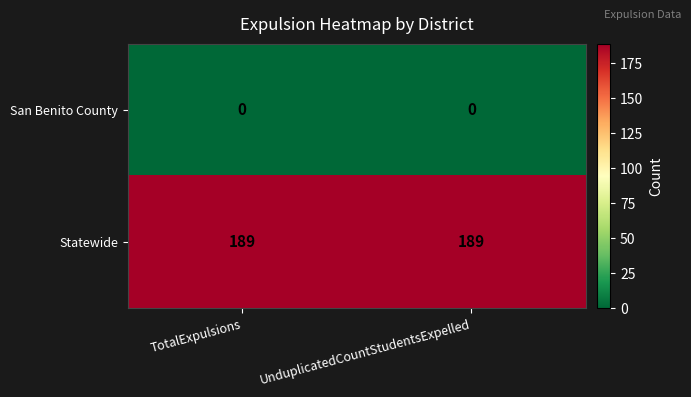

Rank the series by their maximum value, from highest to lowest.

Statewide, San Benito County